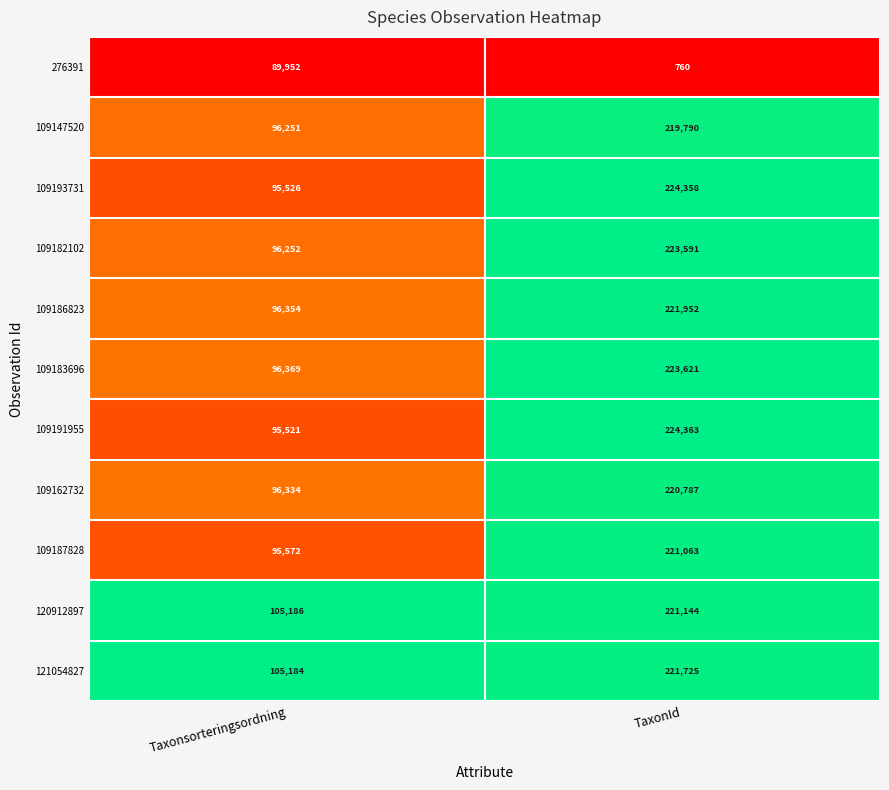

What value does the 109187828 series have at TaxonId, to the nearest 10?

221060